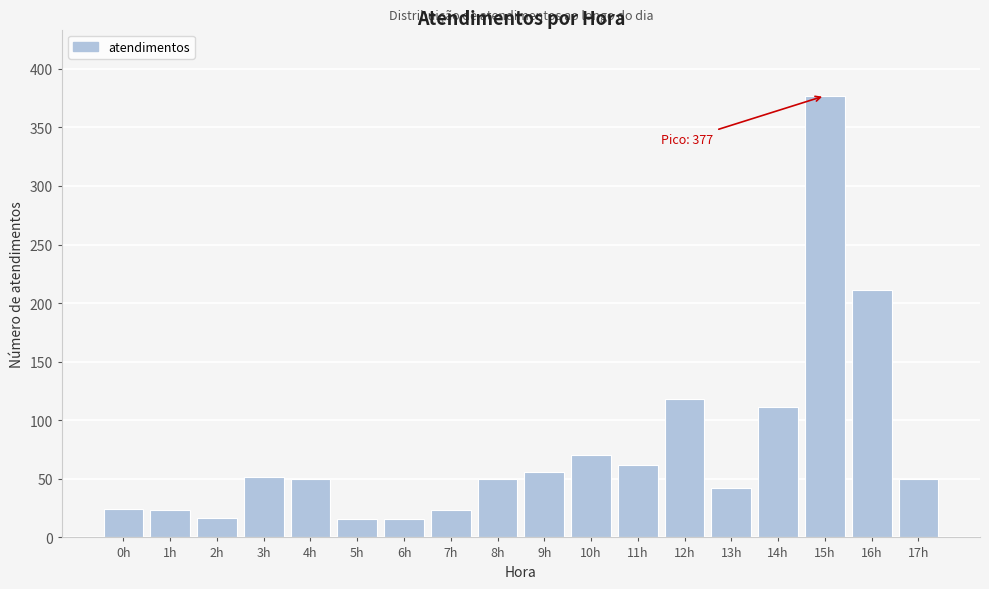

Is it true that the value at 14h is 42?

False